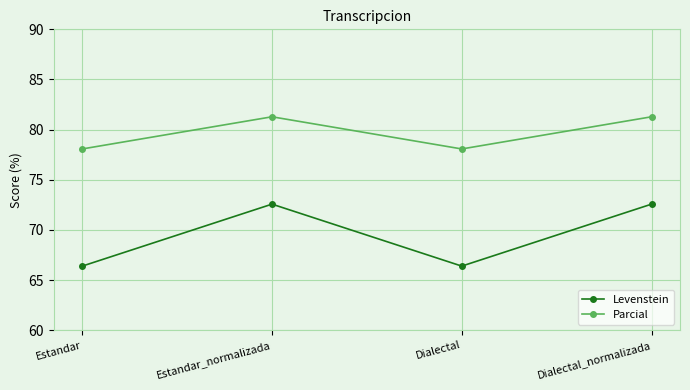

What value does the Levenstein series have at Dialectal_normalizada?

72.6